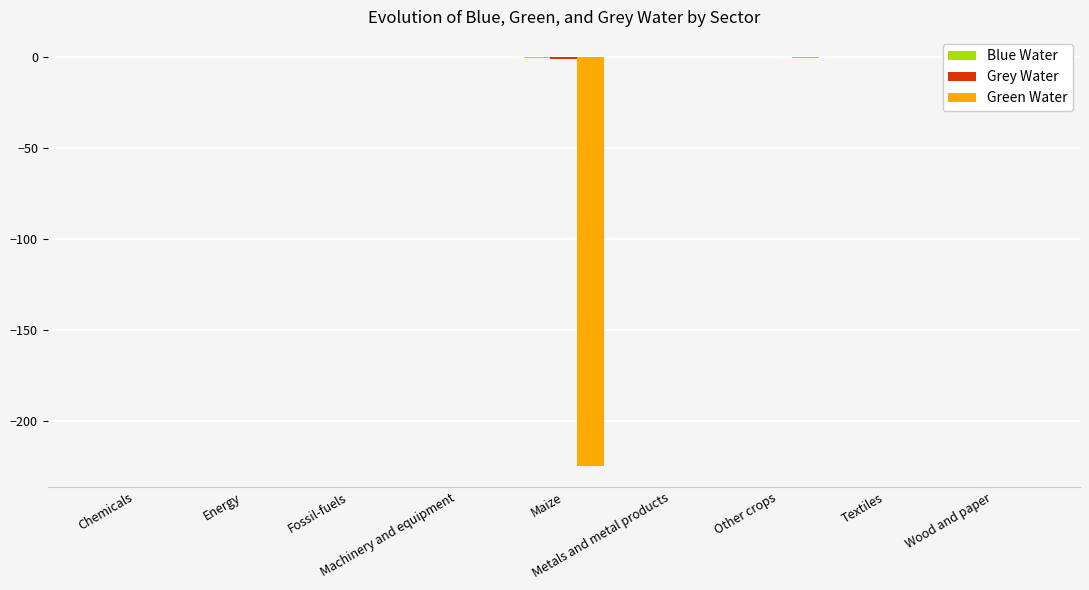

Rank the categories by Grey Water value from highest to lowest.

Energy, Fossil-fuels, Machinery and equipment, Other crops, Metals and metal products, Wood and paper, Chemicals, Textiles, Maize